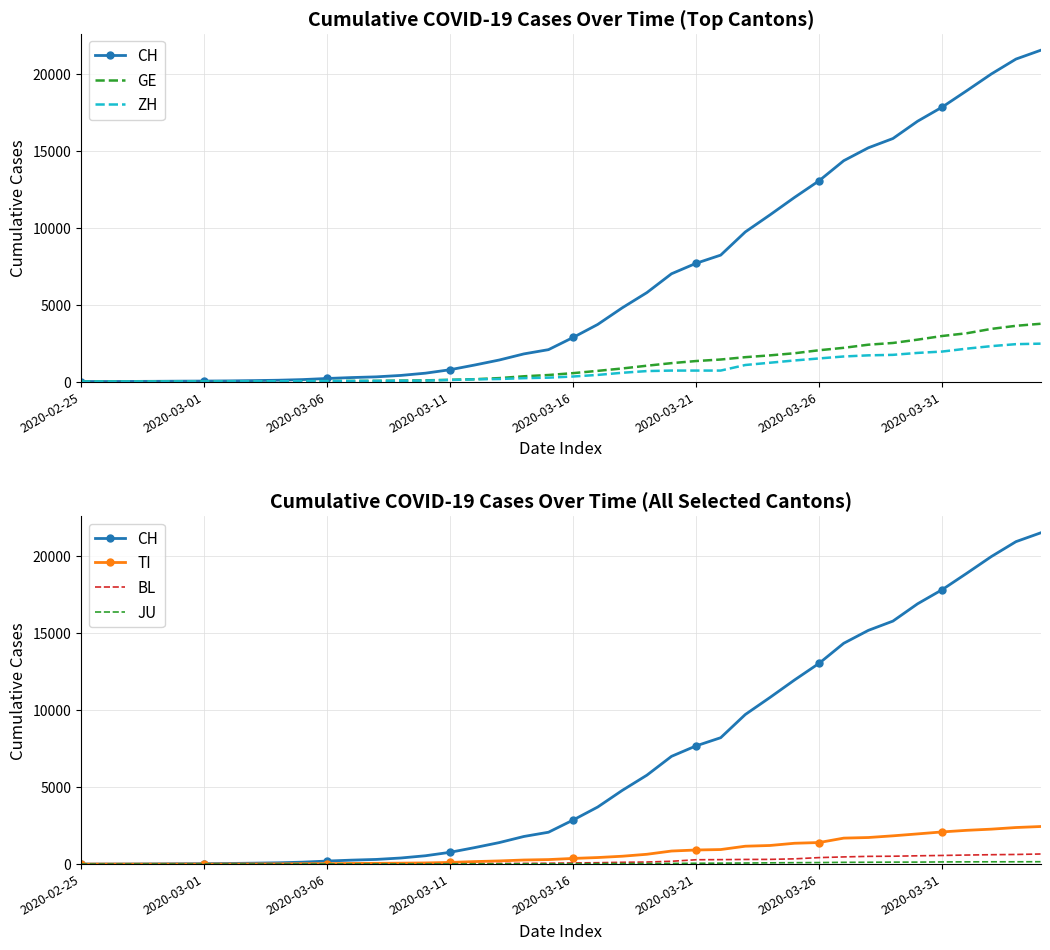

What is the greatest value displayed?

21529